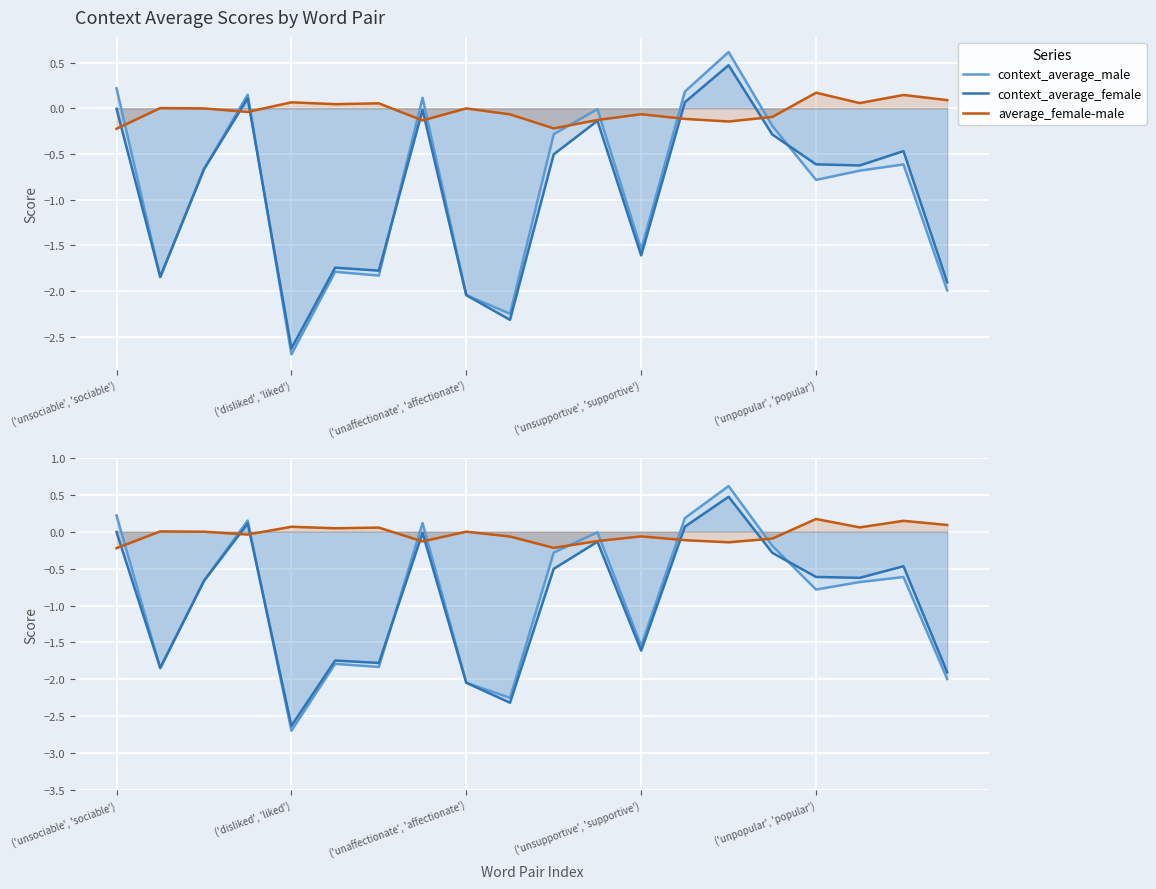

What are all the series names shown in the legend?

context_average_male, context_average_female, average_female-male